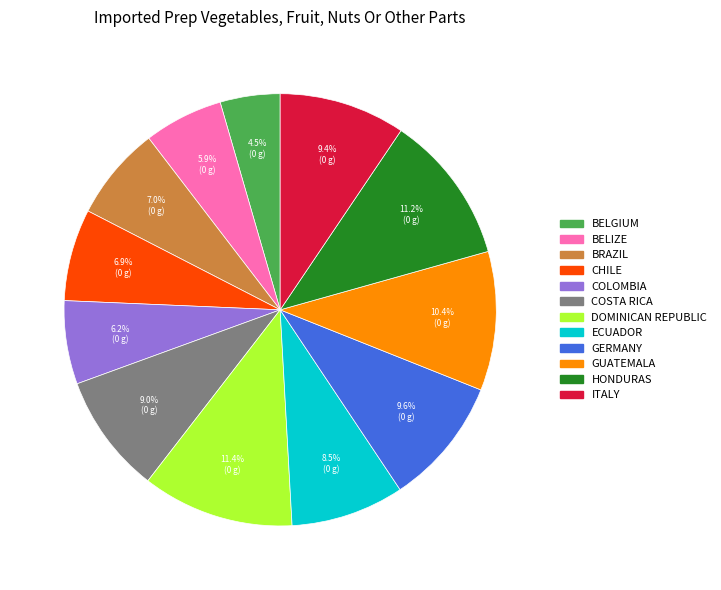

Which category has the smallest portion of the pie?

BELGIUM